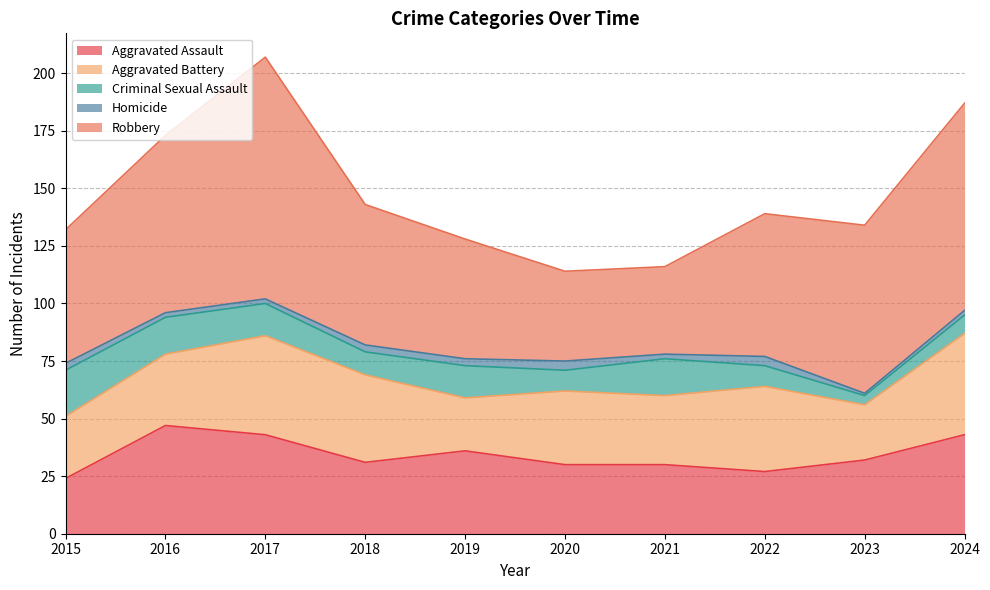

Reading right to left, what are all the values shown in this chart?

Aggravated Assault: 43	32	27	30	30	36	31	43	47	24
Aggravated Battery: 44	24	37	30	32	23	38	43	31	27
Criminal Sexual Assault: 8	4	9	16	9	14	10	14	16	20
Homicide: 2	1	4	2	4	3	3	2	2	3
Robbery: 90	73	62	38	39	52	61	105	77	58